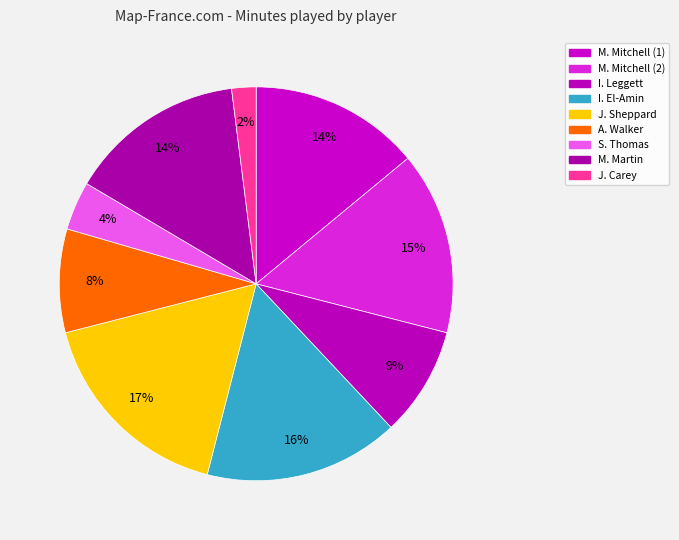

Count the number of slices in the pie.

9